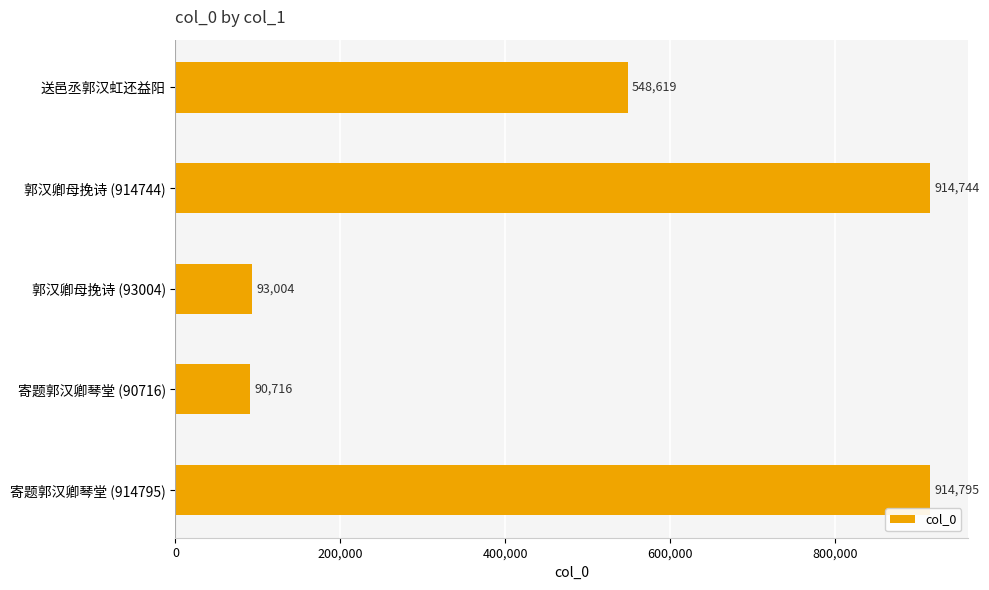

Reading bottom to top, what are all the values shown in this chart?

寄题郭汉卿琴堂 (914795)=914795	寄题郭汉卿琴堂 (90716)=90716	郭汉卿母挽诗 (93004)=93004	郭汉卿母挽诗 (914744)=914744	送邑丞郭汉虹还益阳=548619